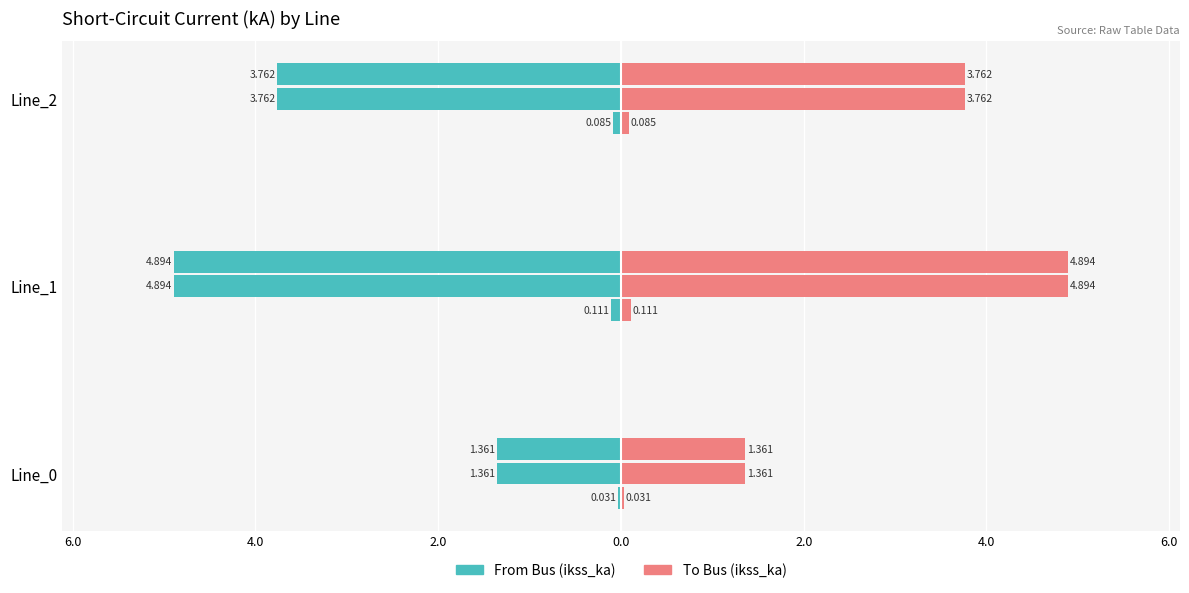

The pf_ikss_a_to_ka series shows 0.0 at Line_2. True or false?

False